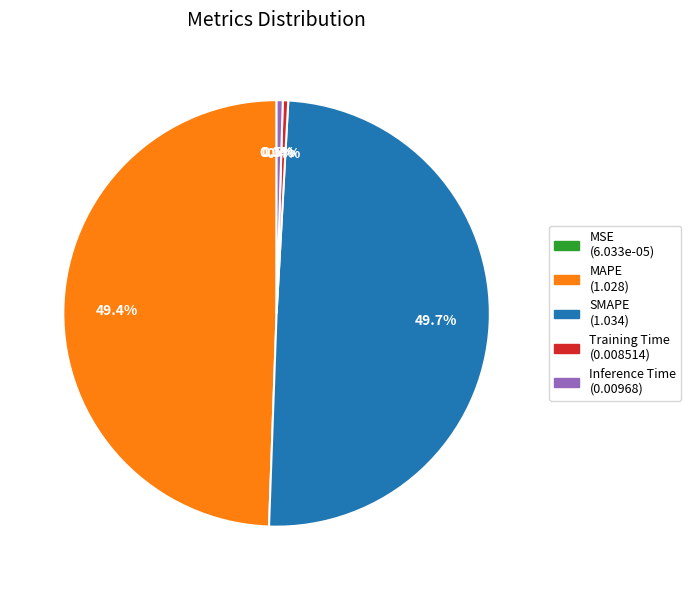

Which has a higher value, Training Time (0.008514) or MAPE (1.028)?

MAPE (1.028)